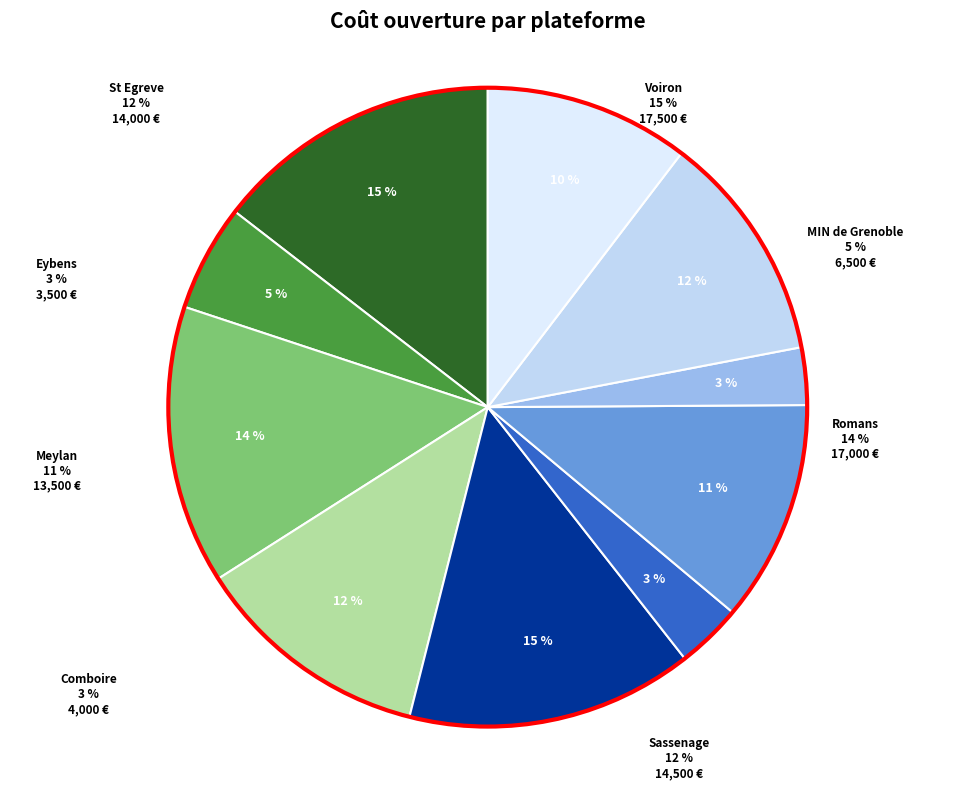

Between St Egreve and Voiron, which is larger?

Voiron